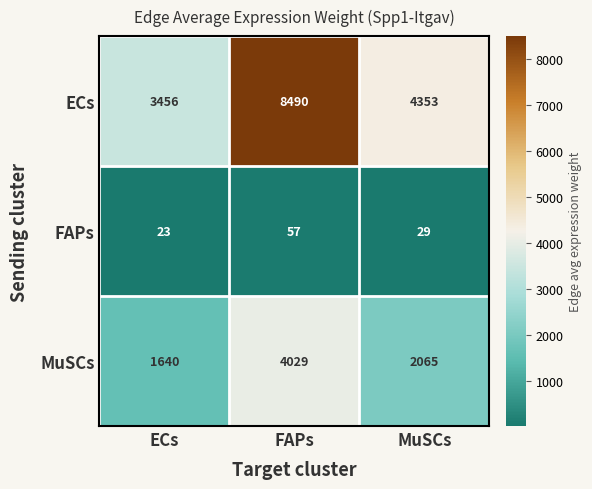

How many values in the FAPs series are below 29?

1